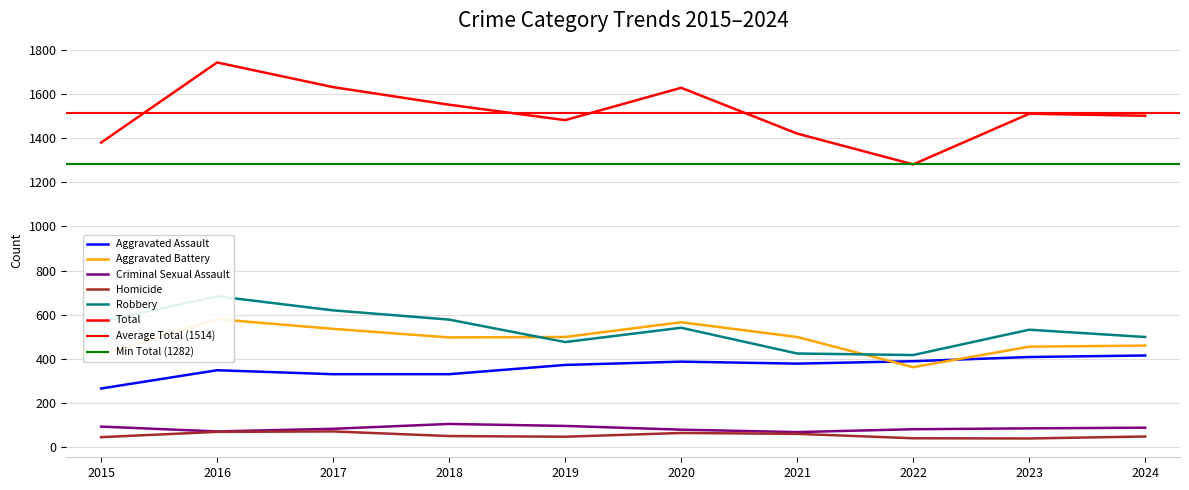

How many interior local valleys does the Aggravated Battery series have?

2